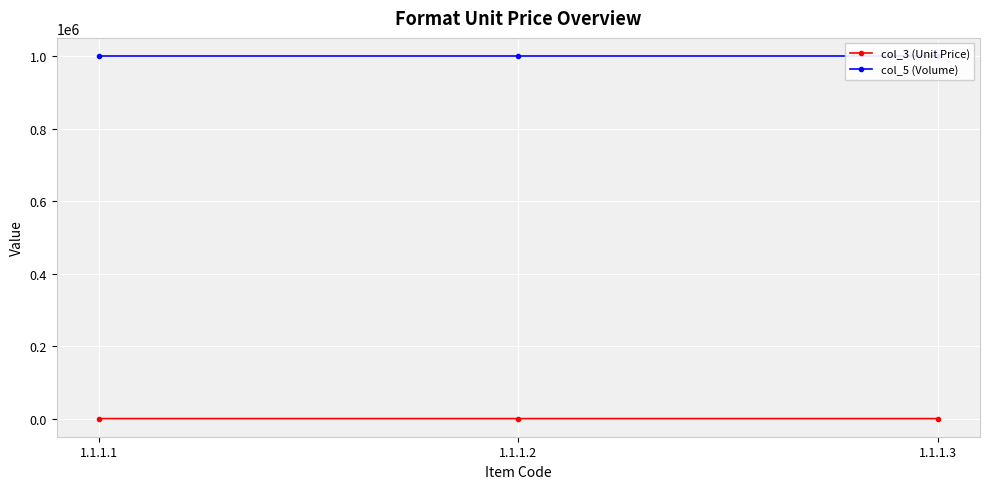

What is the greatest value displayed?

1000000.0